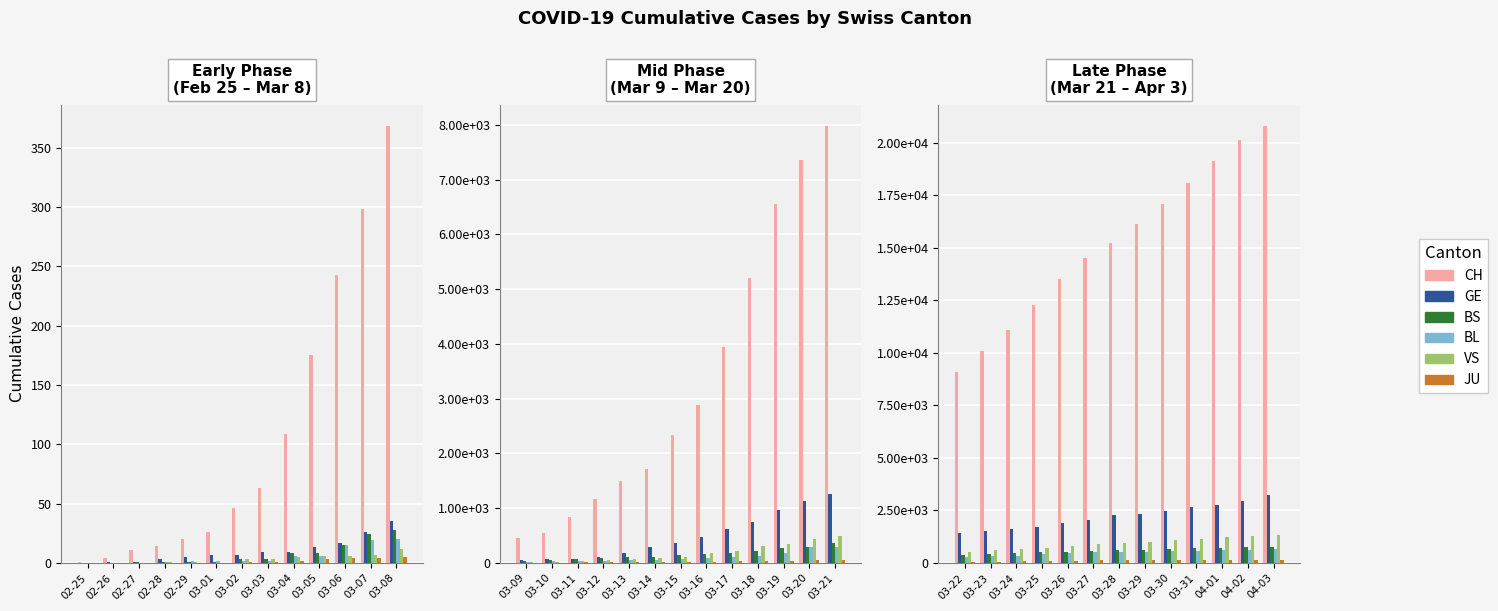

What is the label of the 8th bar from the right?

03-27